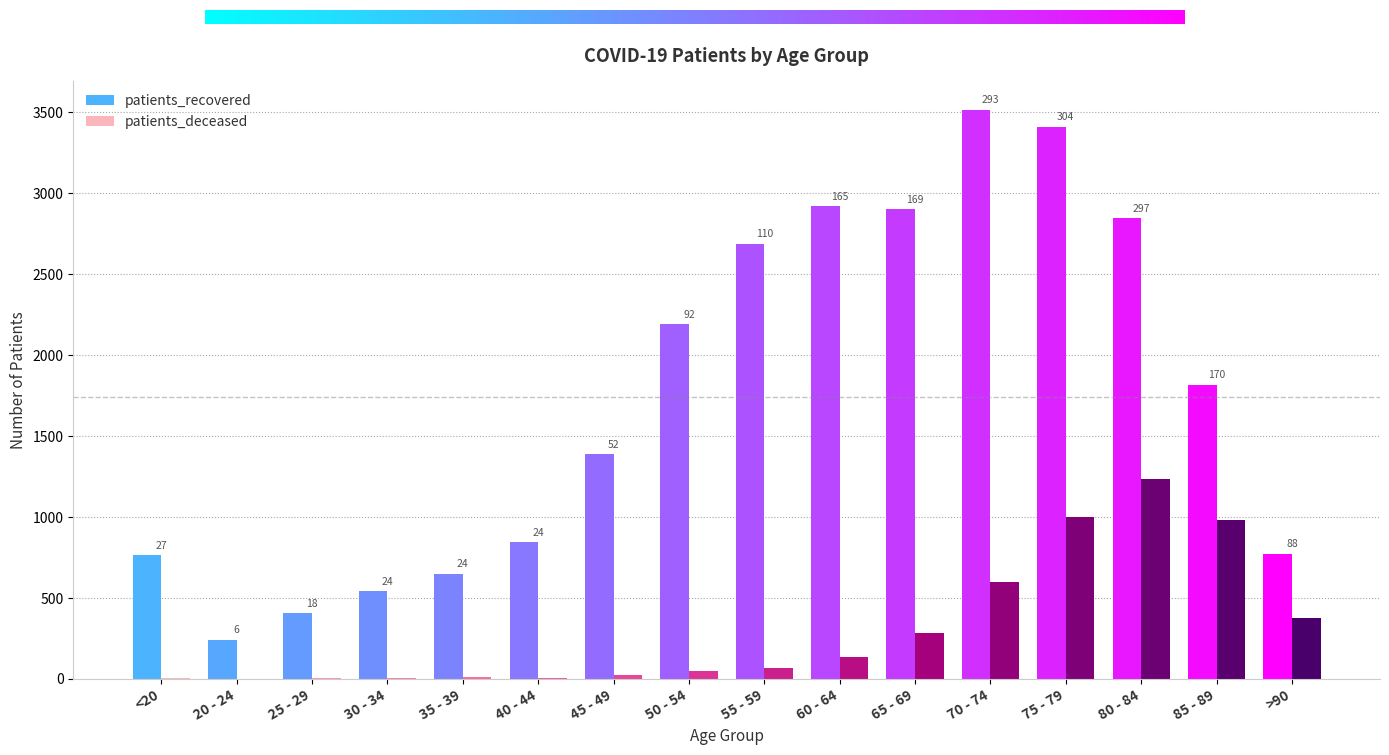

The patients_deceased series shows 283 at 65 - 69. True or false?

True